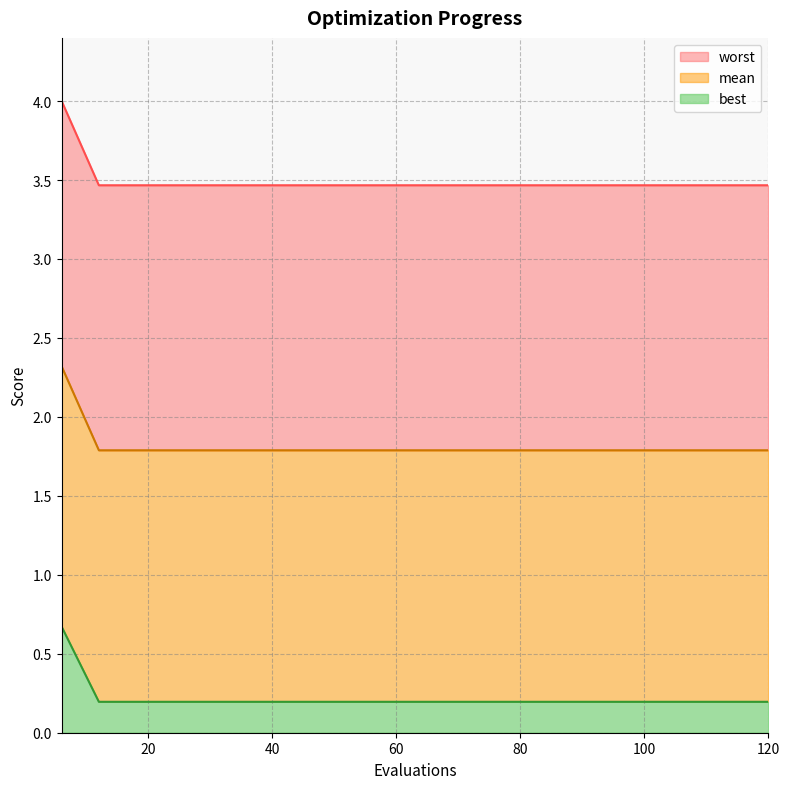

What is the difference between the highest and lowest values at 30?

3.3